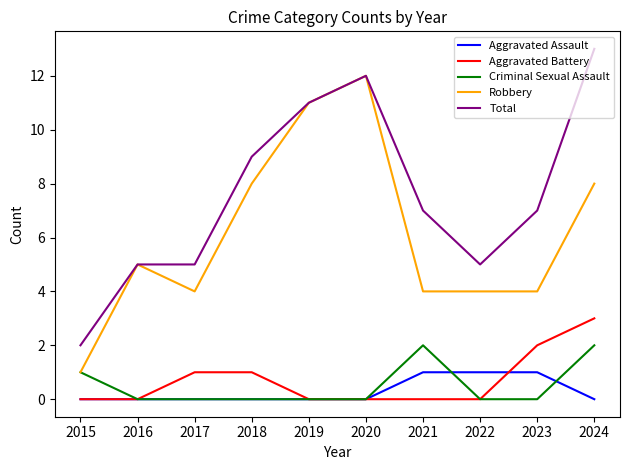

Between 2021 and 2024, which series saw the biggest shift?

Total